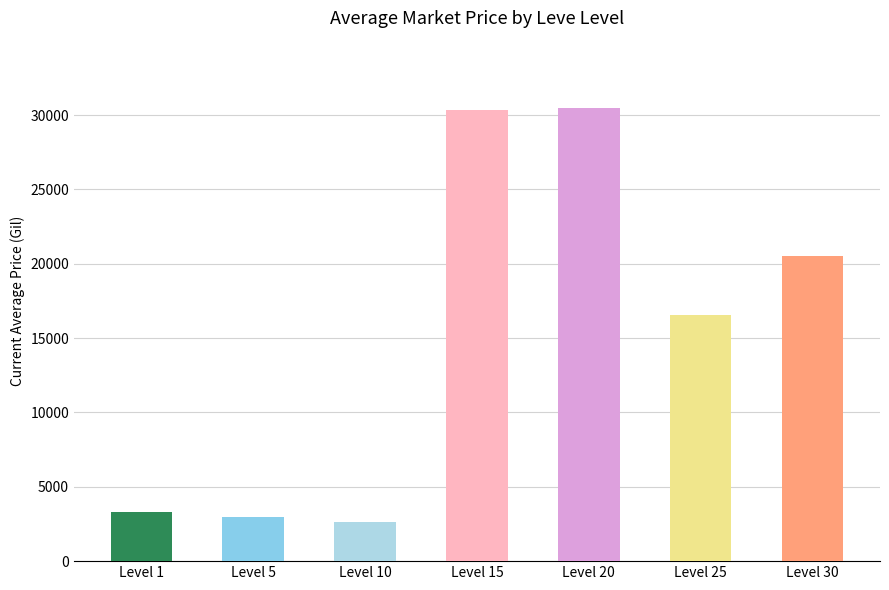

Where is the data nearest to the value 16581?

Level 25